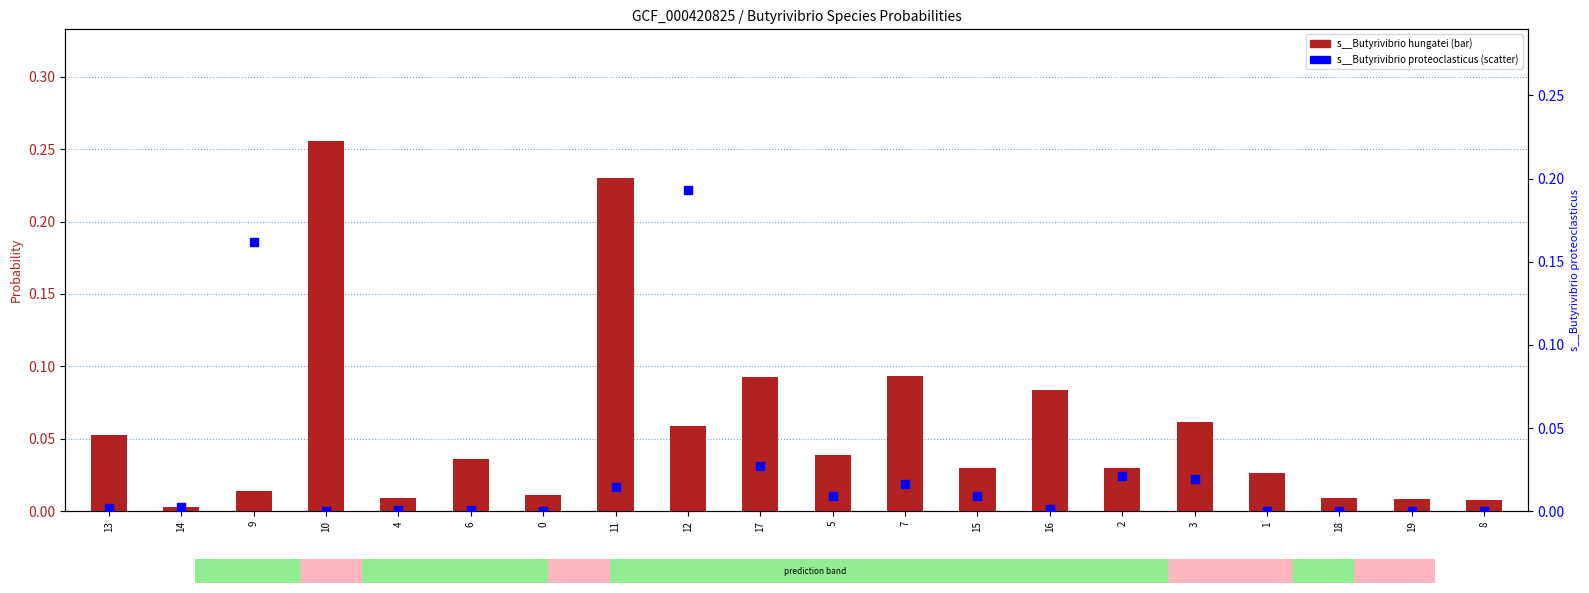

Which series contains the highest Y value?

s__Butyrivibrio hungatei